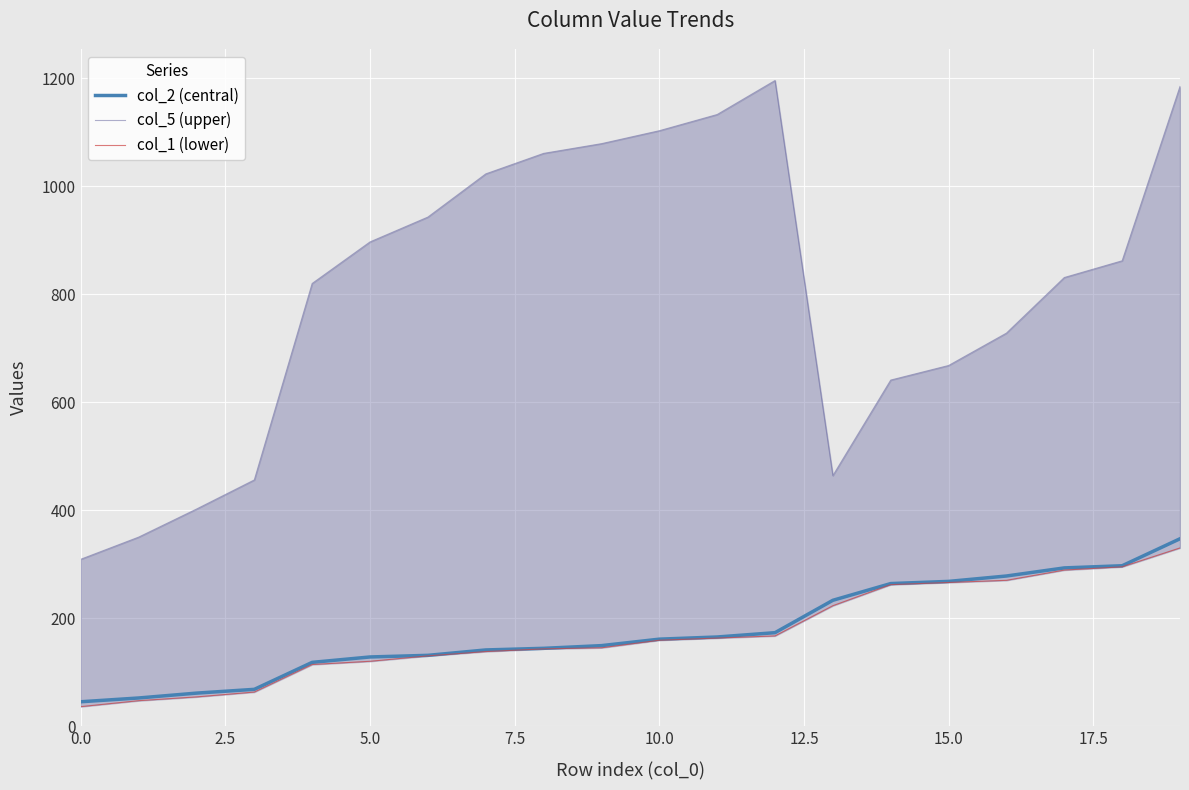

Rank the series by their maximum value, from highest to lowest.

col_5 (upper), col_2 (central), col_1 (lower)